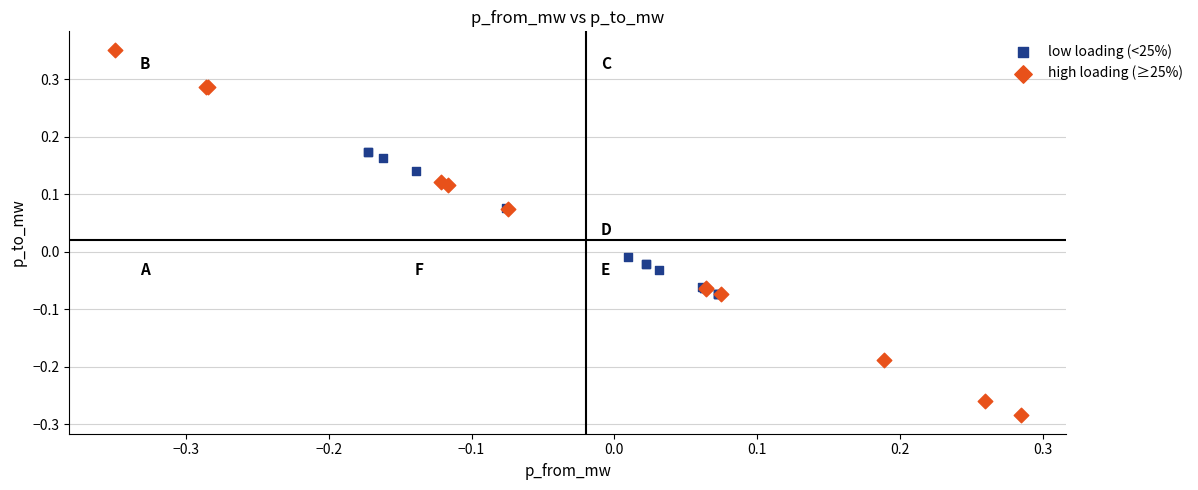

Which series reaches the maximum Y coordinate?

high loading (≥25%)